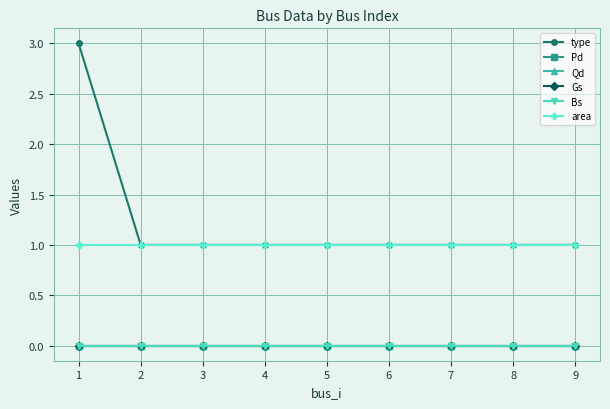

True or false: area and Gs cross at least once.

False